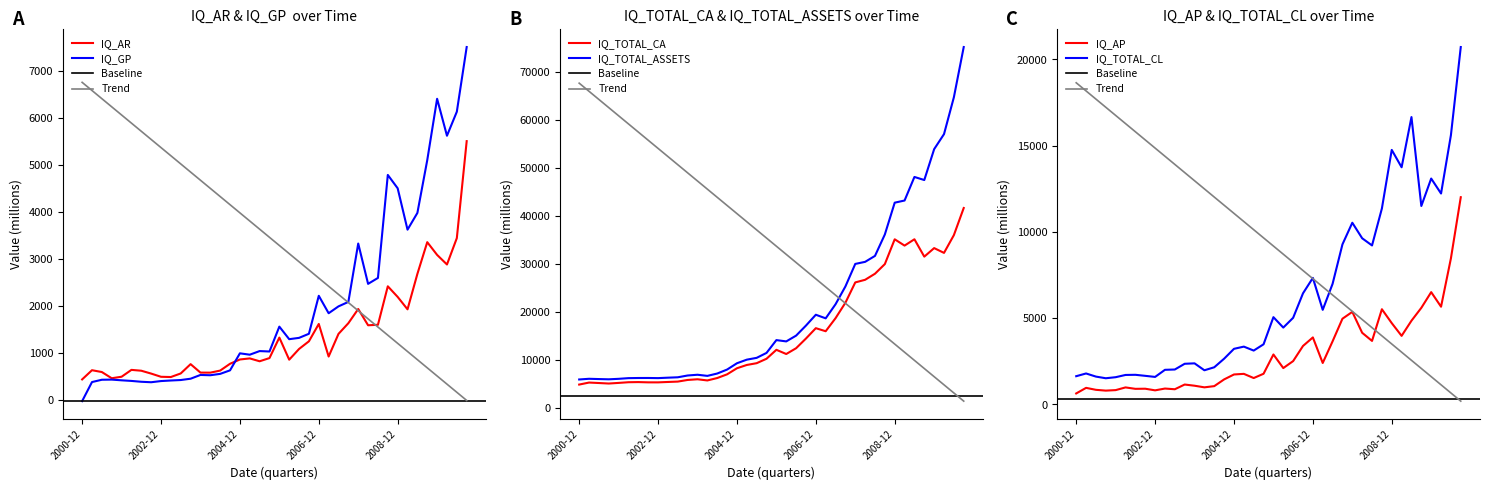

What is the label of the 33rd point from the left?

2008-12